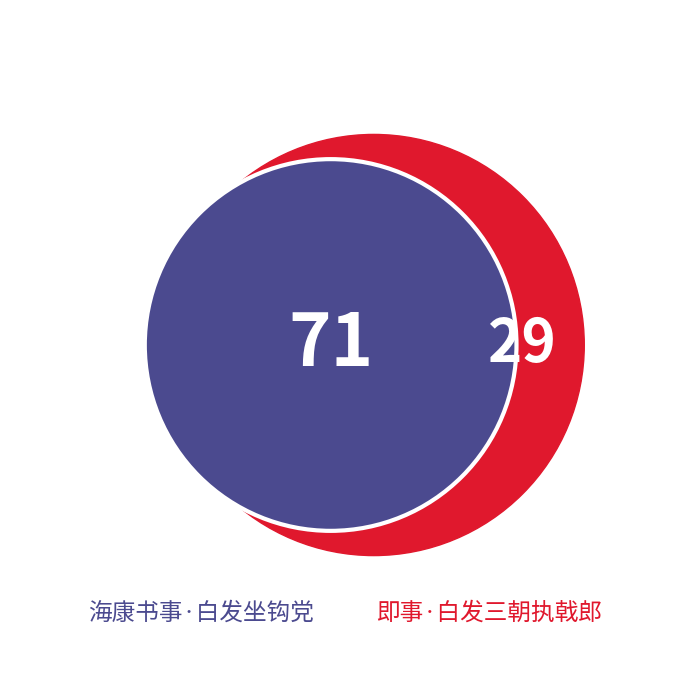

Which has a higher value, 即事·白发三朝执戟郎 or 海康书事·白发坐钩党?

海康书事·白发坐钩党